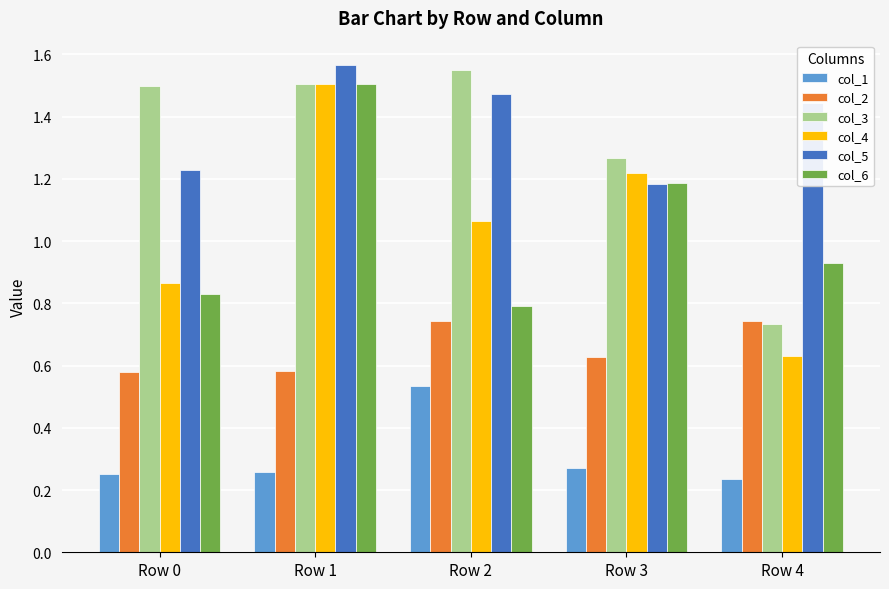

Which category has the highest value in the col_3 series?

Row 2